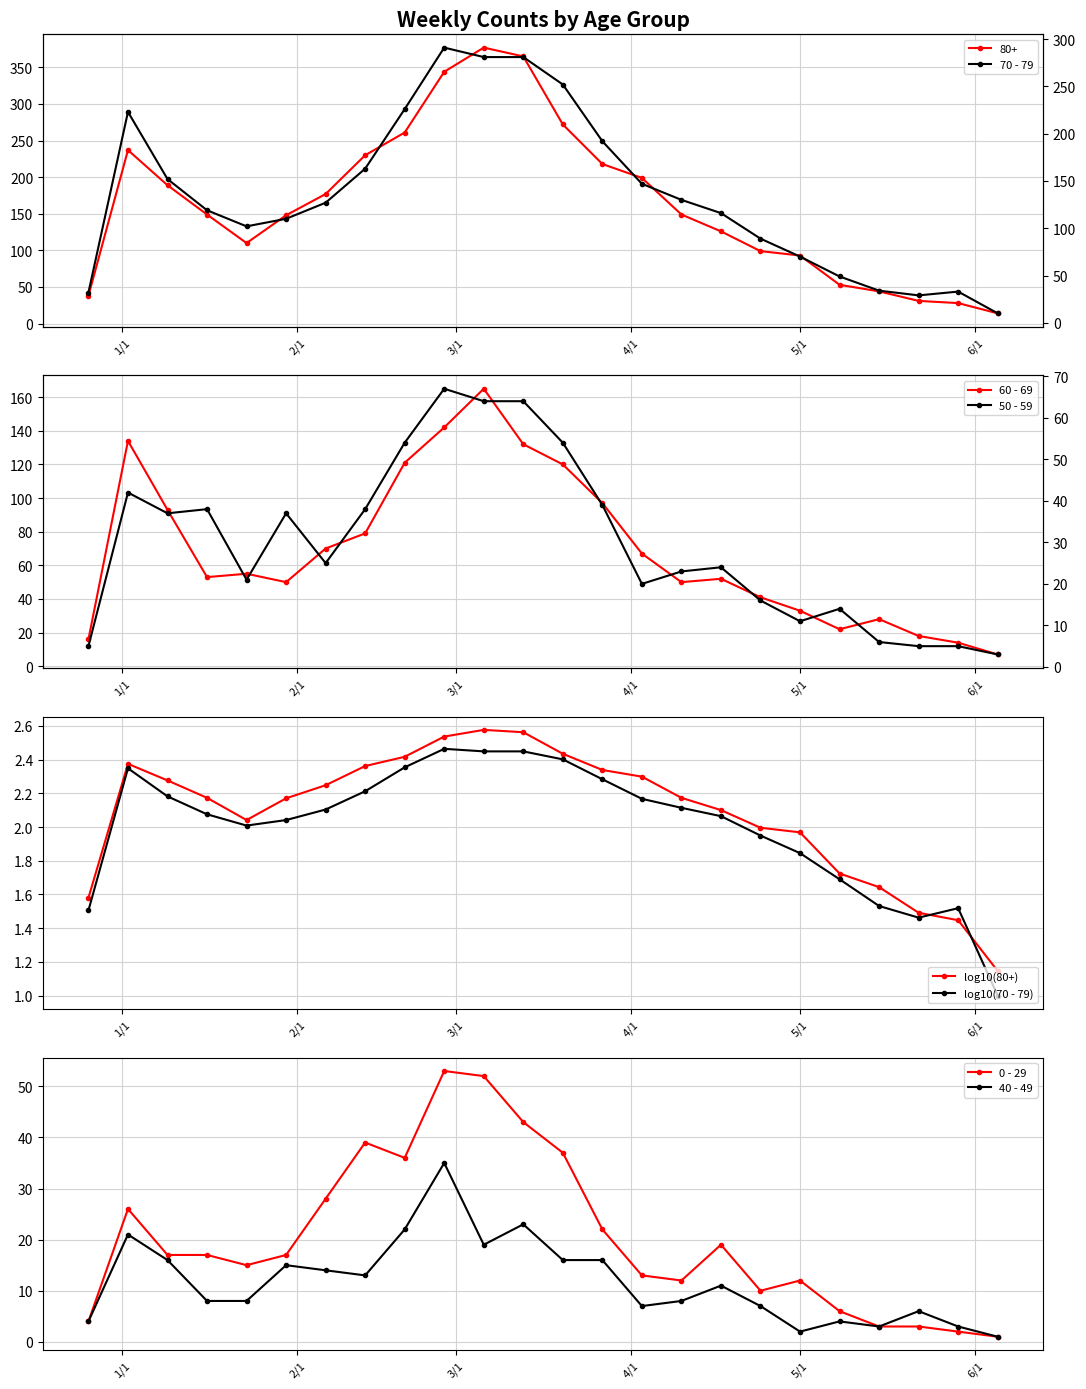

What is the label of the 1st point from the left?

2022-12-26